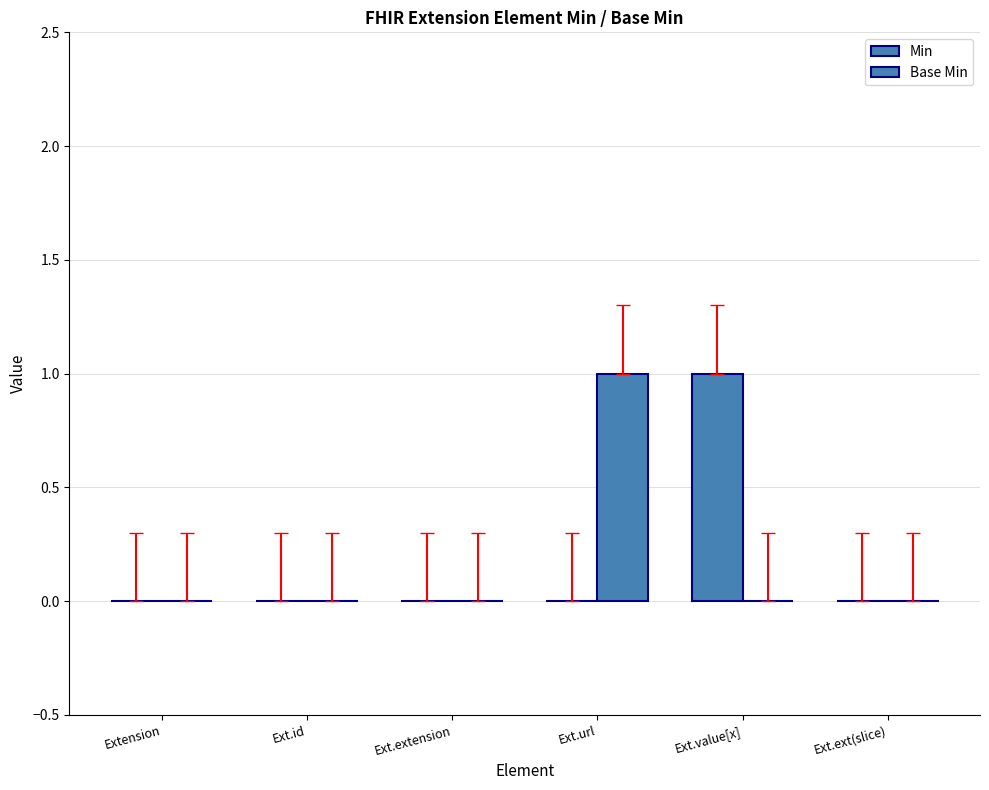

Count the Base Min values in the range 0 to 1.

6